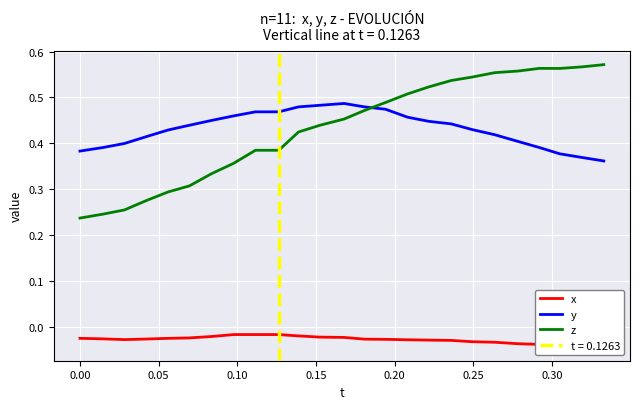

After their last crossing, which series has the higher values: y or z?

z